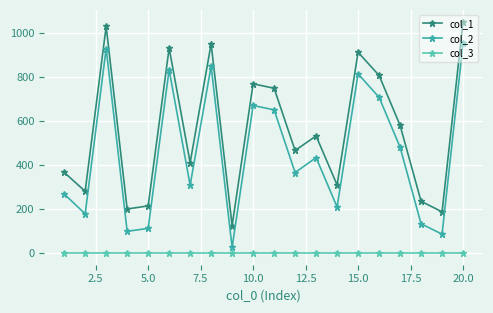

True or false: col_1 and col_2 intersect in this chart.

False